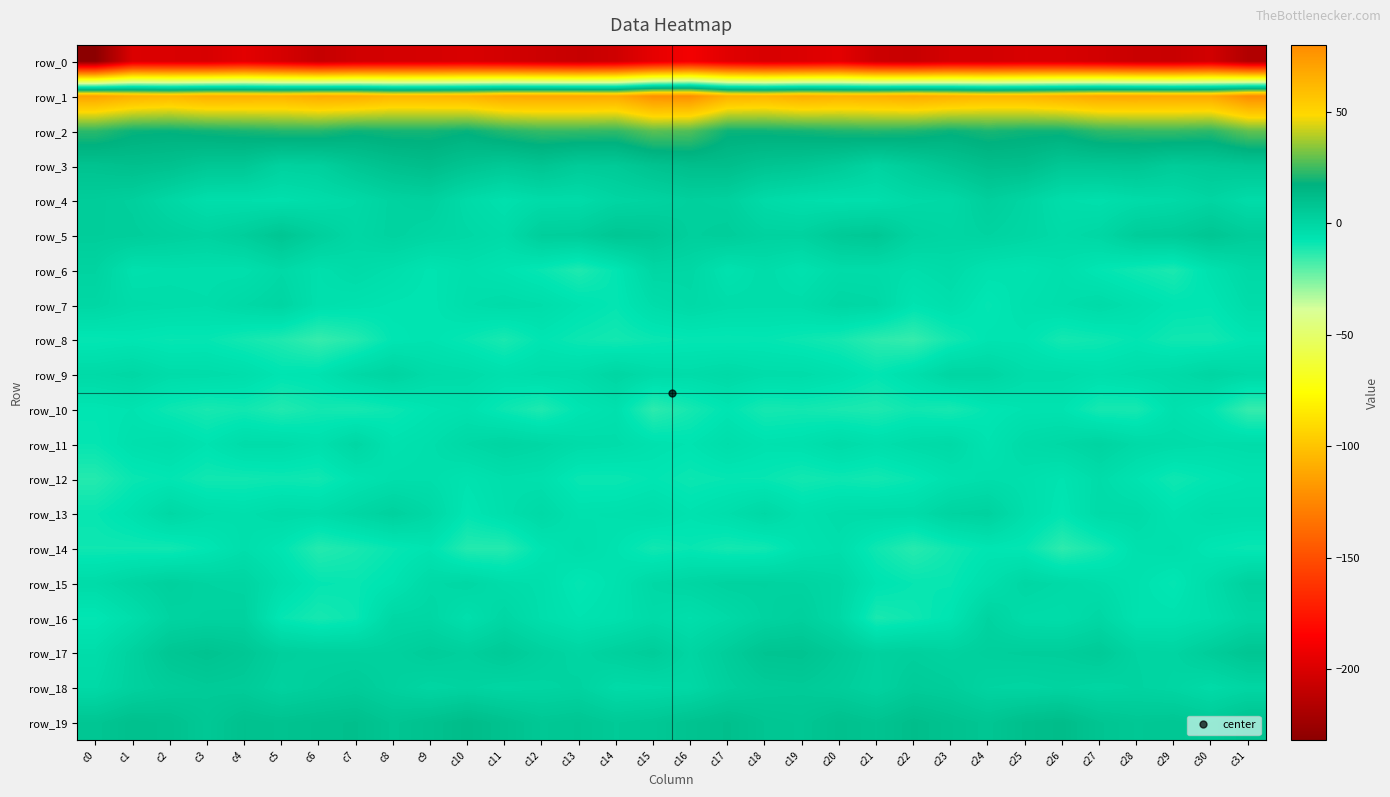

Which series has the largest range (max minus min)?

row_0